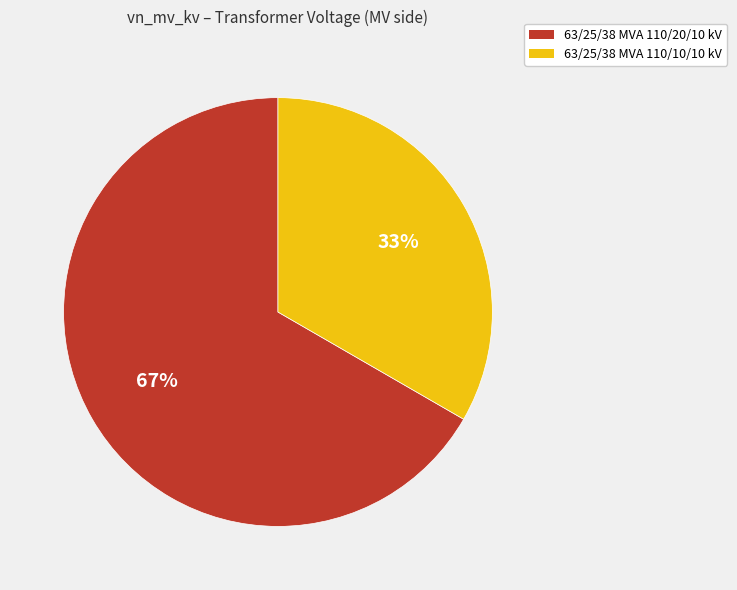

To the nearest percent, what portion does 63/25/38 MVA 110/10/10 kV represent?

33%